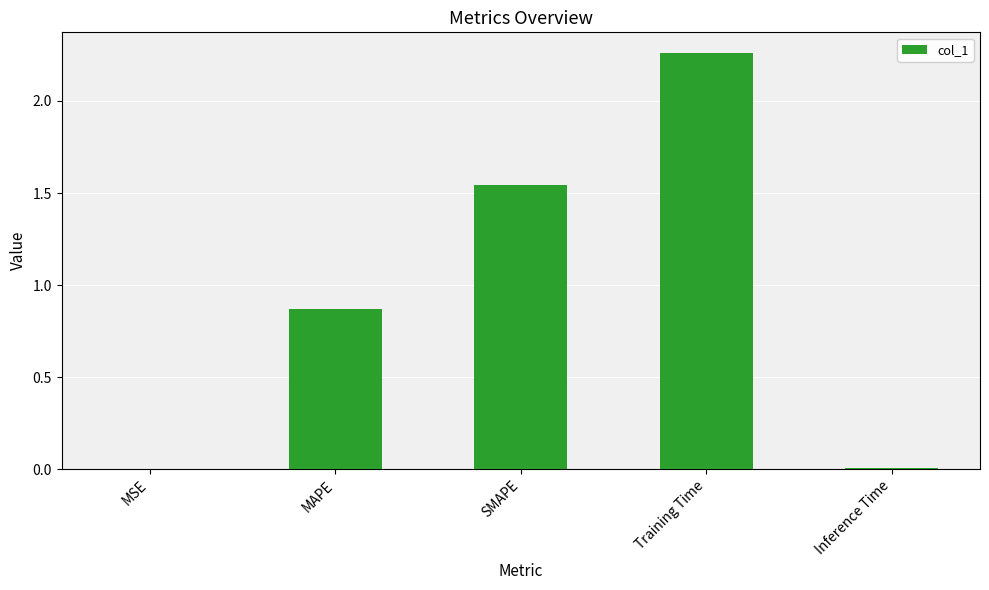

Are the bars horizontal?

No